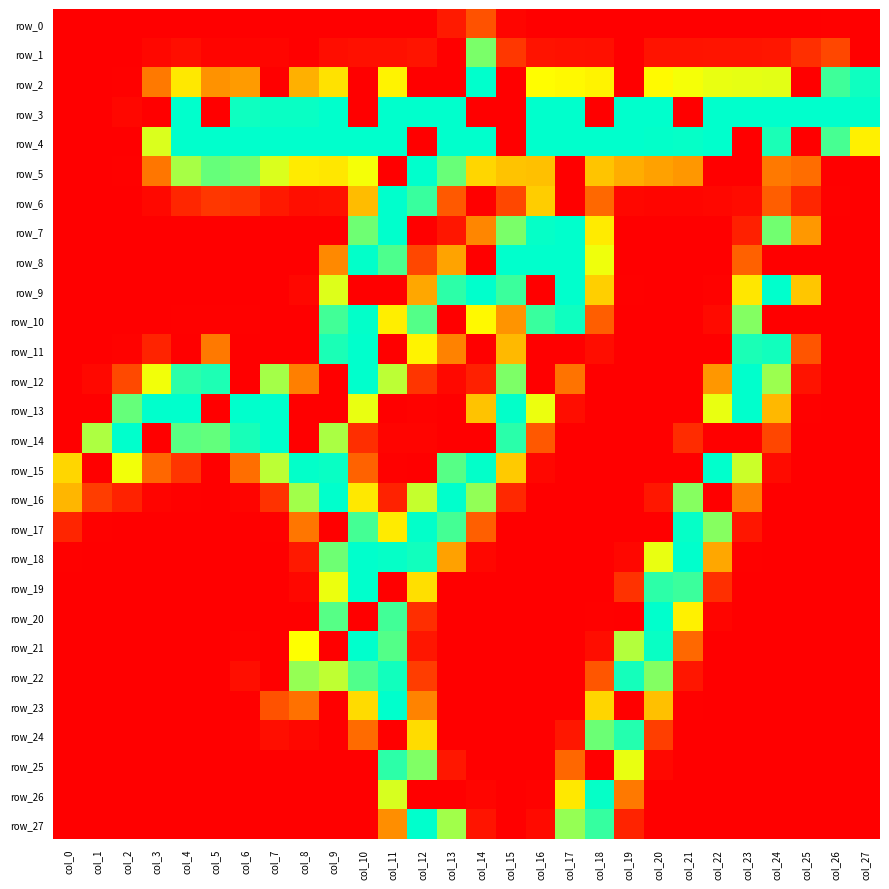

What is the difference between the maximum and minimum values in the row_27 series?

255